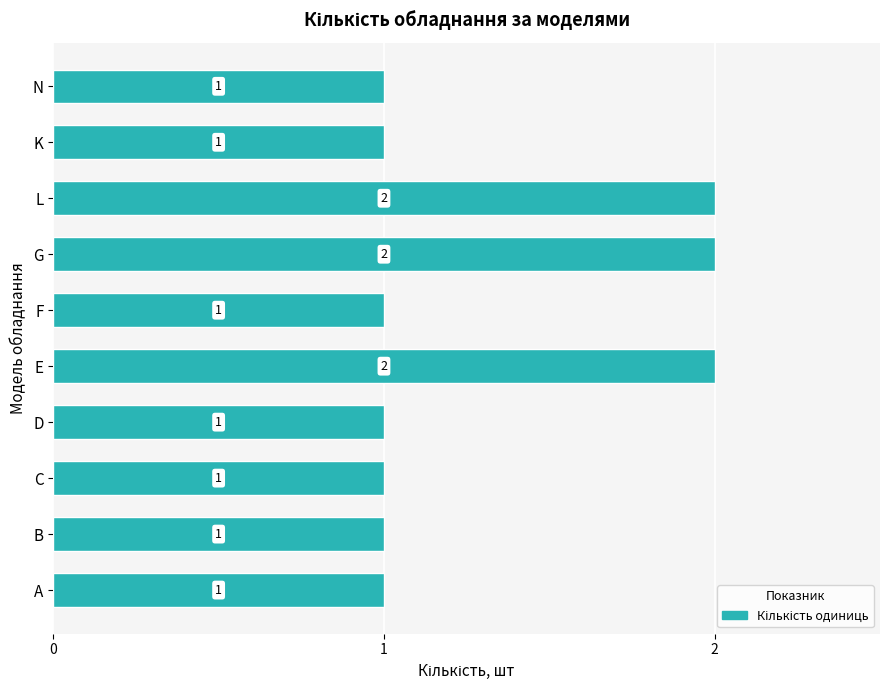

What is the greatest value displayed?

2